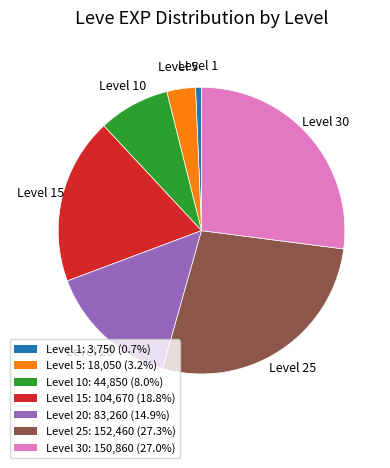

Is there any slice that represents more than half of the pie?

No